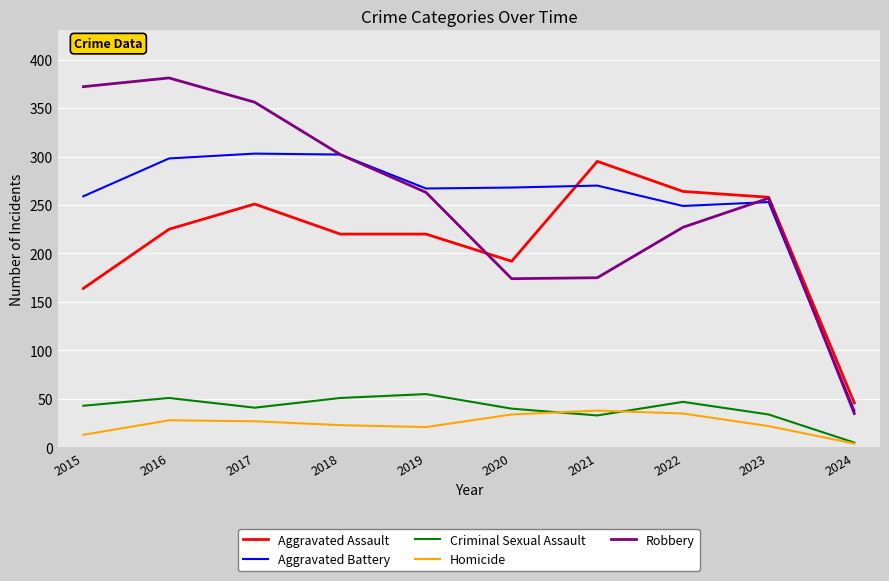

Which series has the widest spread of values?

Robbery